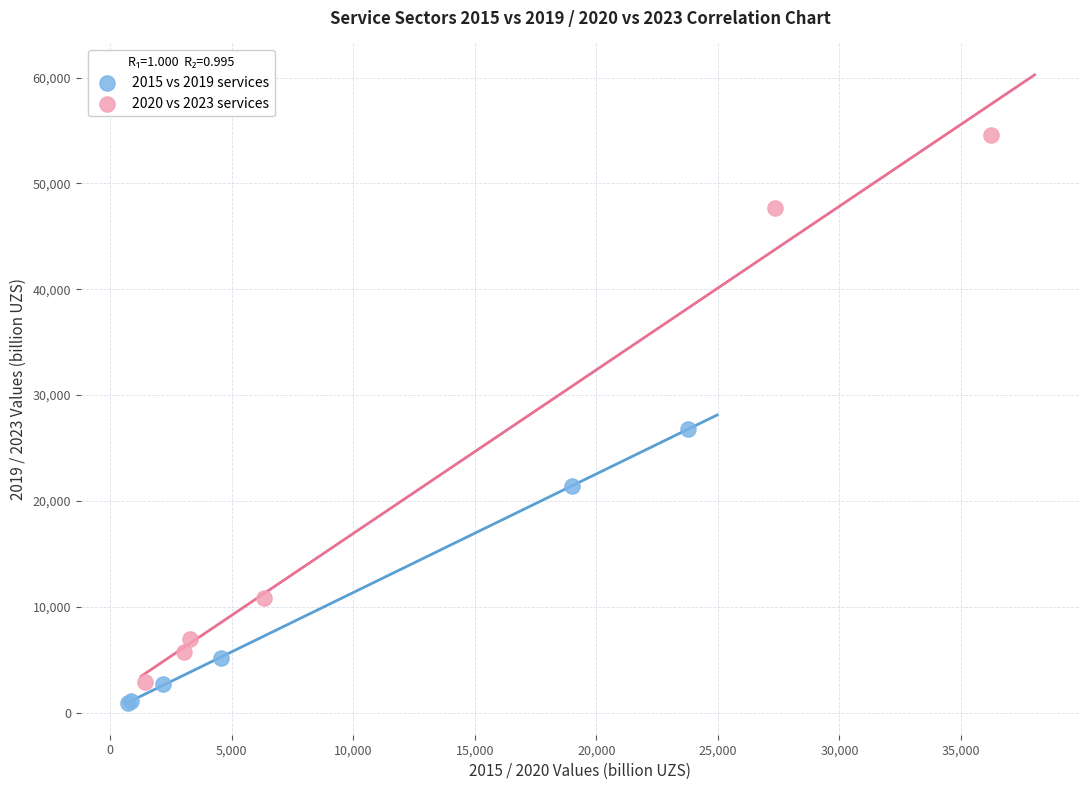

Which series reaches the maximum Y coordinate?

2020 vs 2023 services